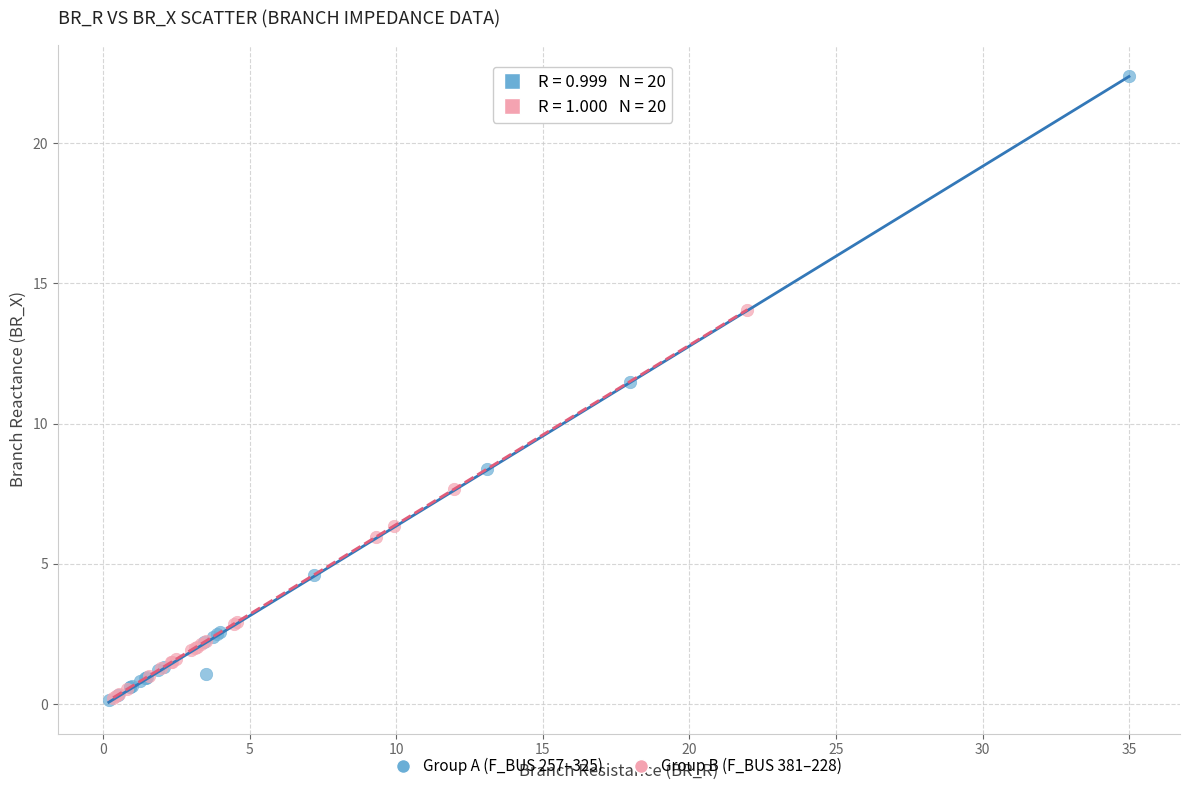

Which series has the largest Y range (max minus min)?

Group A (F_BUS 257–325)